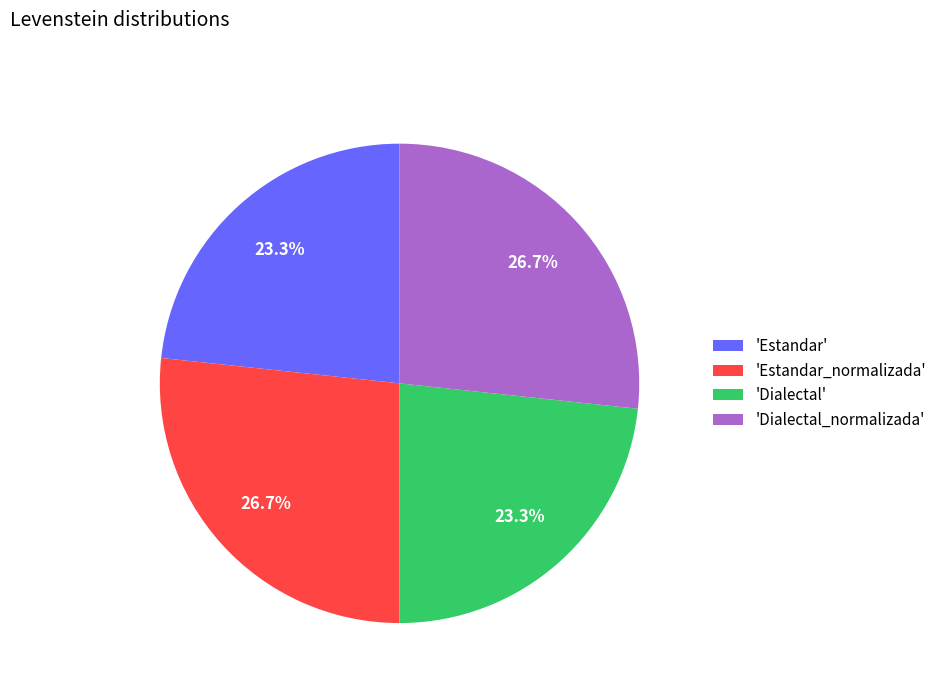

Approximately how many times larger is the value at 'Estandar' compared to 'Dialectal'?

1.0